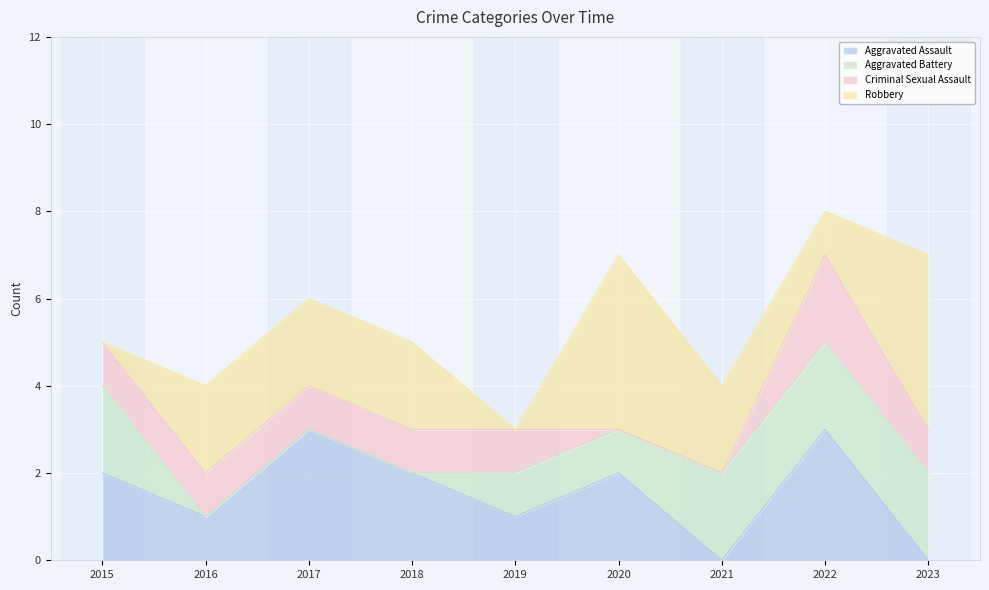

What is the total value across all series at 2016?

4